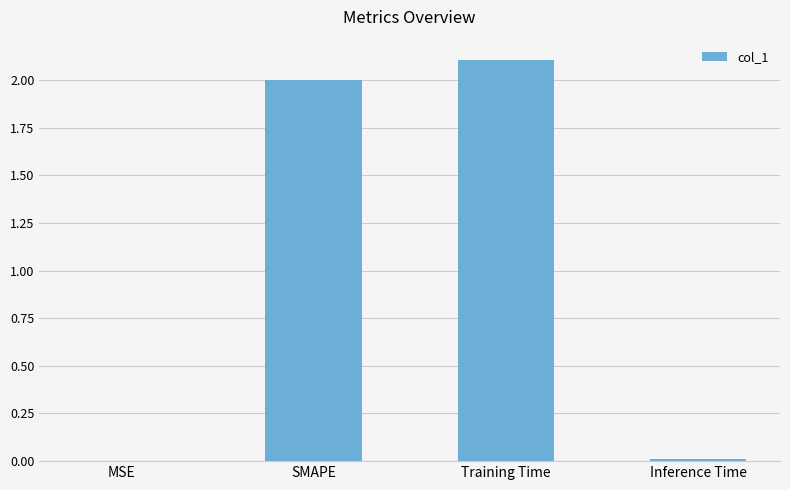

What is the greatest value displayed?

2.1